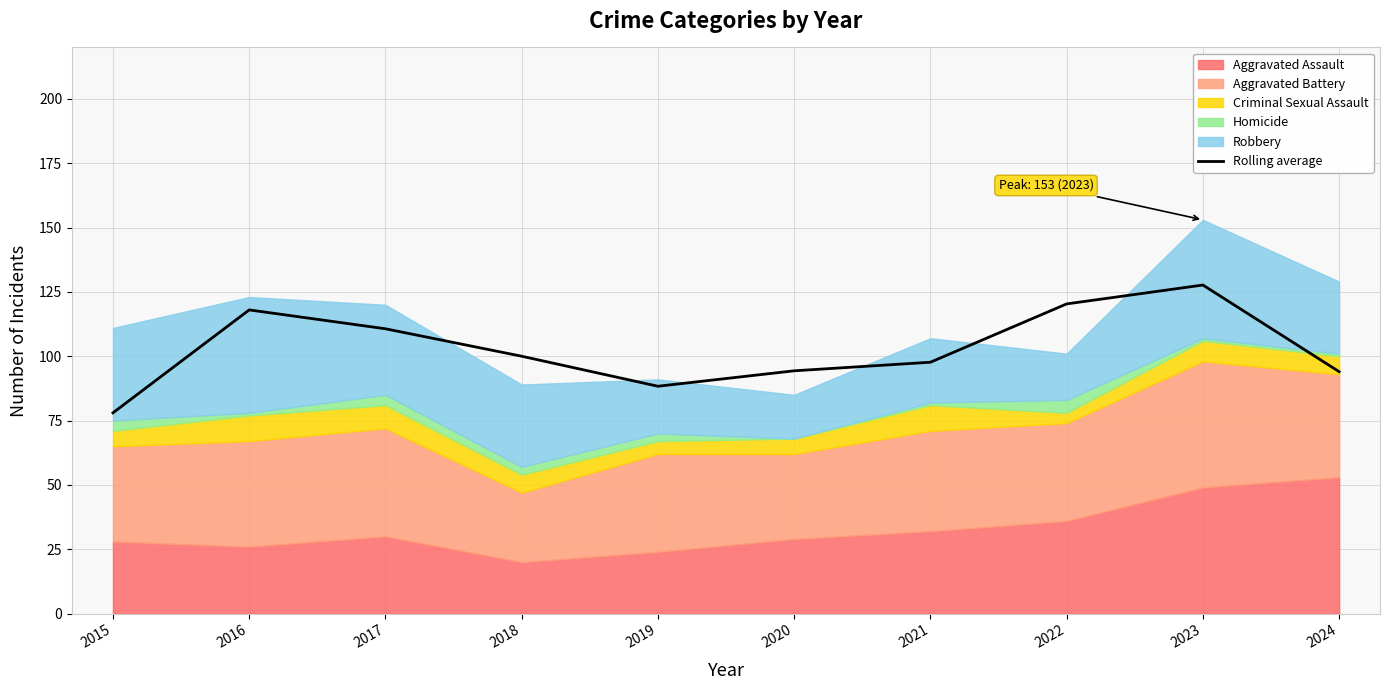

How many categories are shown in the chart?

10